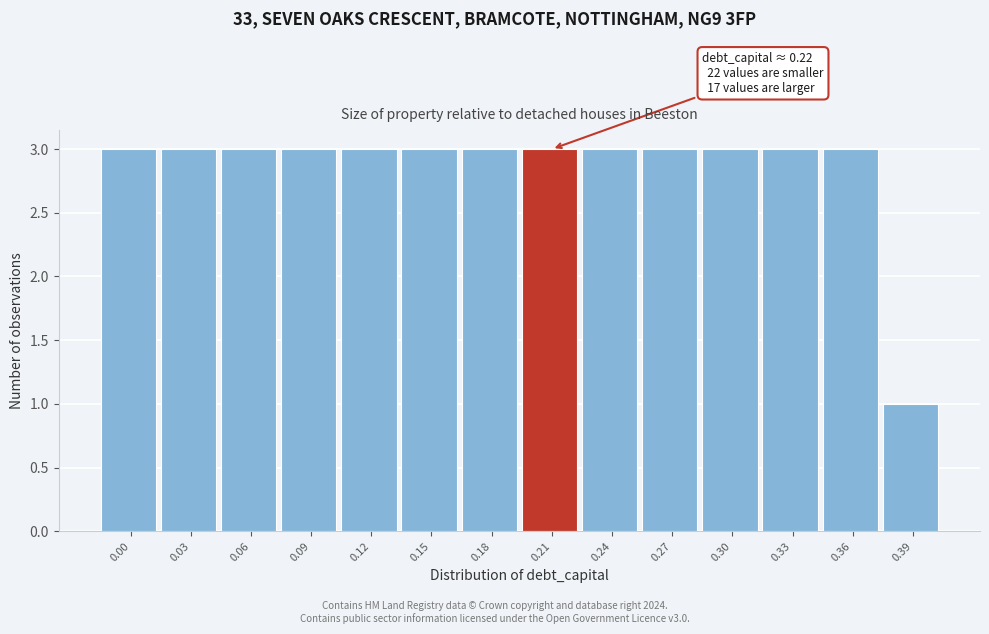

Reading right to left, what are all the values shown in this chart?

0.39=1	0.36=3	0.33=3	0.30=3	0.27=3	0.24=3	0.21=3	0.18=3	0.15=3	0.12=3	0.09=3	0.06=3	0.03=3	0.00=3